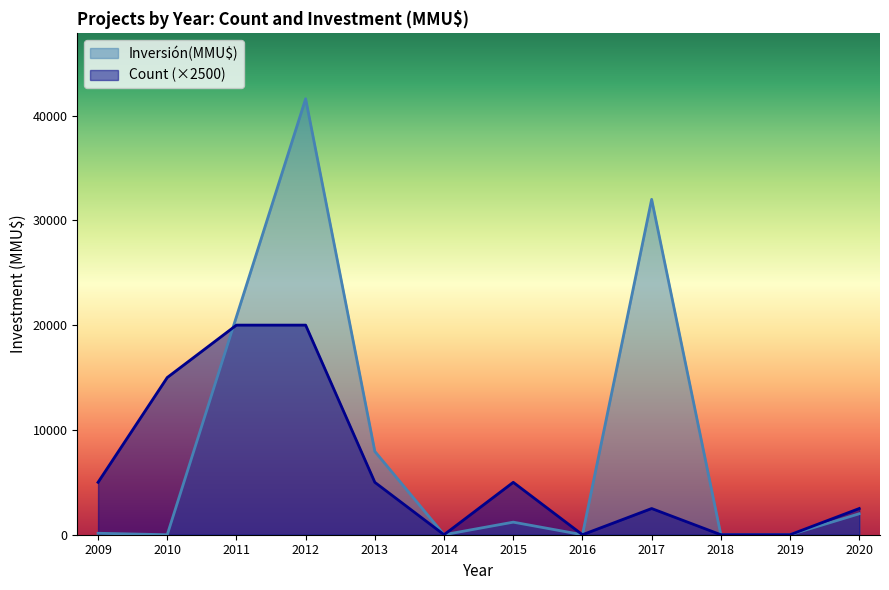

What is the average value of the Count series?

3